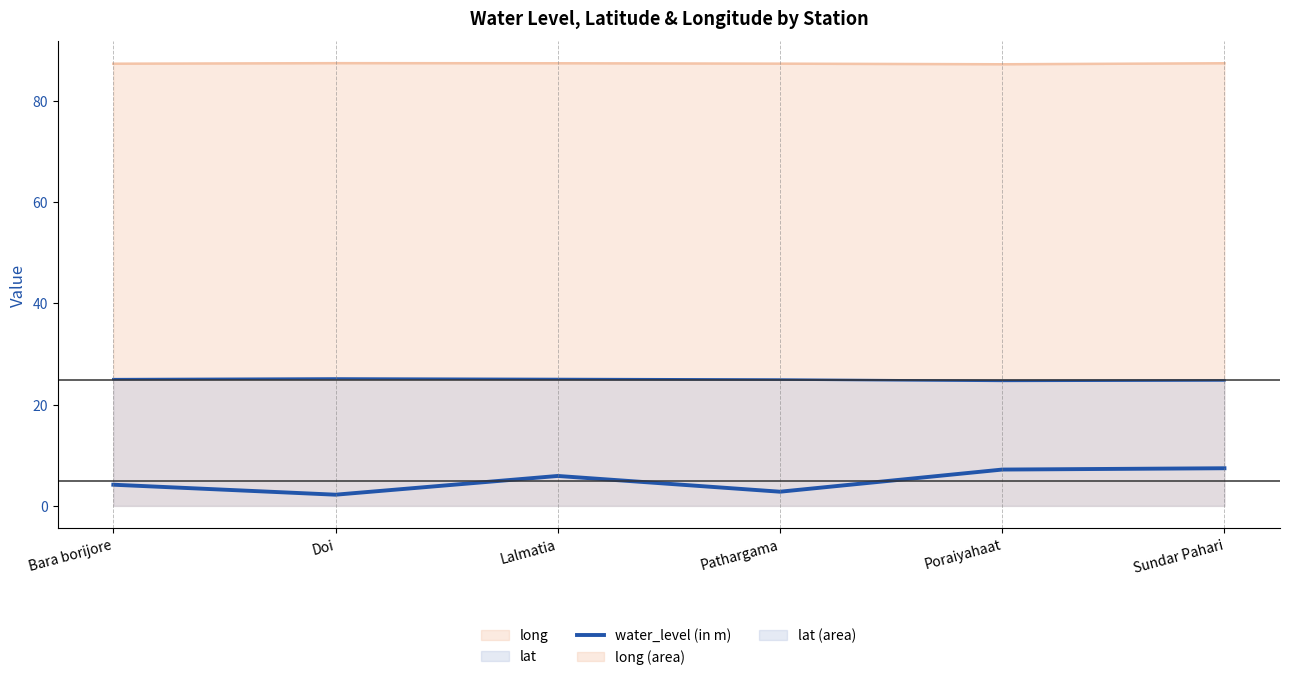

At which label is the value closest to 4?

Bara borijore